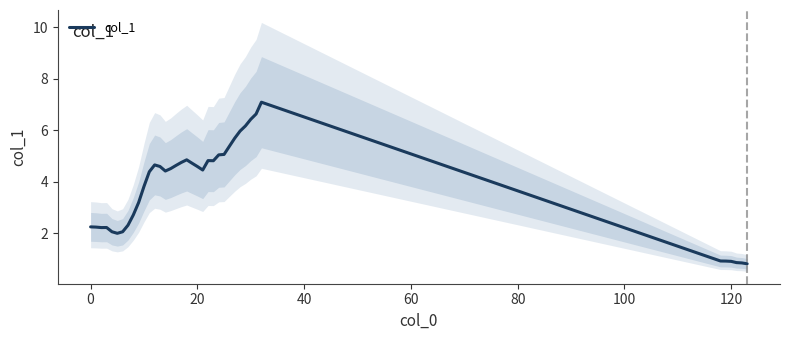

True or false: there are more than 0 points higher than both neighbors.

True